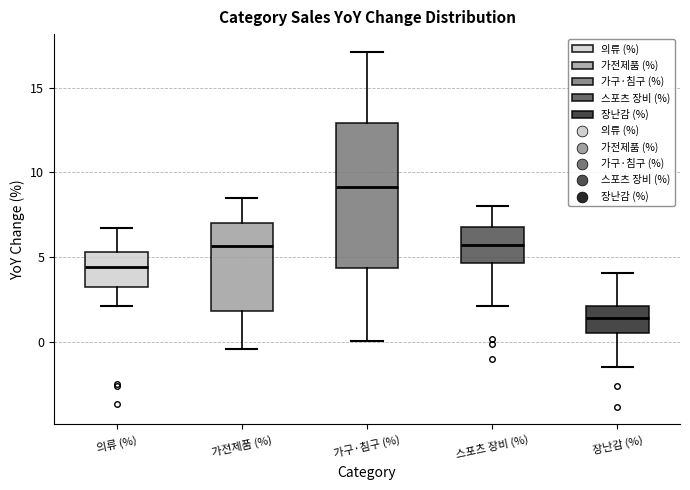

Reading left to right, transcribe this box plot: for each box, give where its median line is, the range the box spans, and where its two whiskers end, as read against the y-axis. The values are not printed on the chart, so give them approximately, as read against the axis.

의류 (%): median 4.5, box 3.0 to 5.5, whiskers 2.0 to 6.5
가전제품 (%): median 5.5, box 2.0 to 7.0, whiskers -0.5 to 8.5
가구·침구 (%): median 9.0, box 4.5 to 13.0, whiskers 0.0 to 17.0
스포츠 장비 (%): median 5.5, box 4.5 to 6.5, whiskers 2.0 to 8.0
장난감 (%): median 1.5, box 0.5 to 2.0, whiskers -1.5 to 4.0